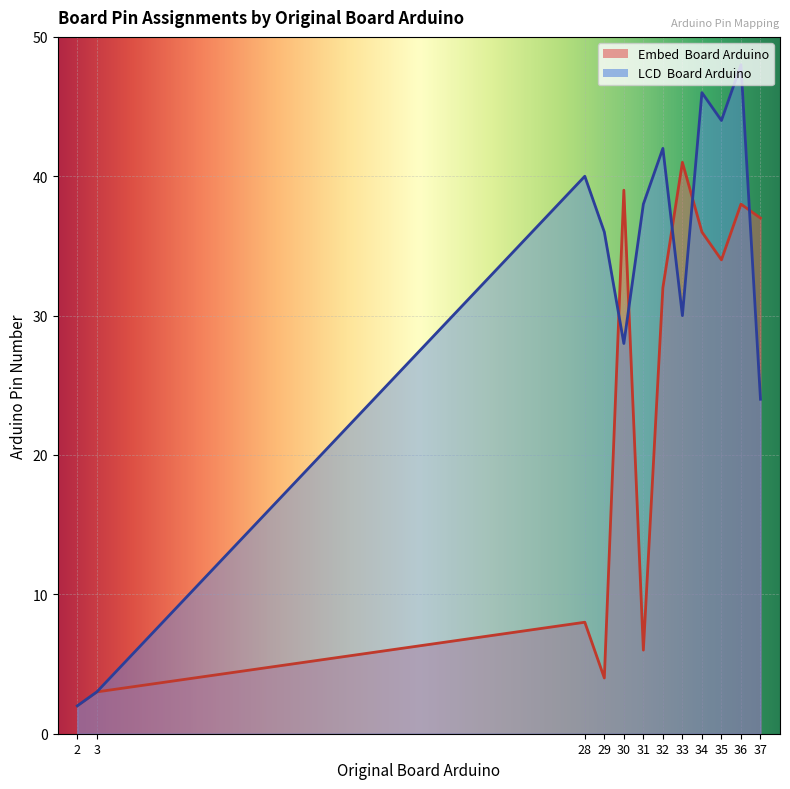

How many values in the LCD  Board Arduino series are below 38?

6